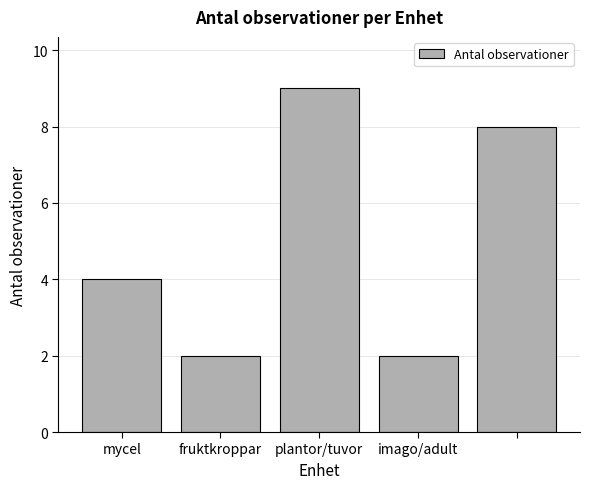

What is the difference between the maximum and minimum values?

7